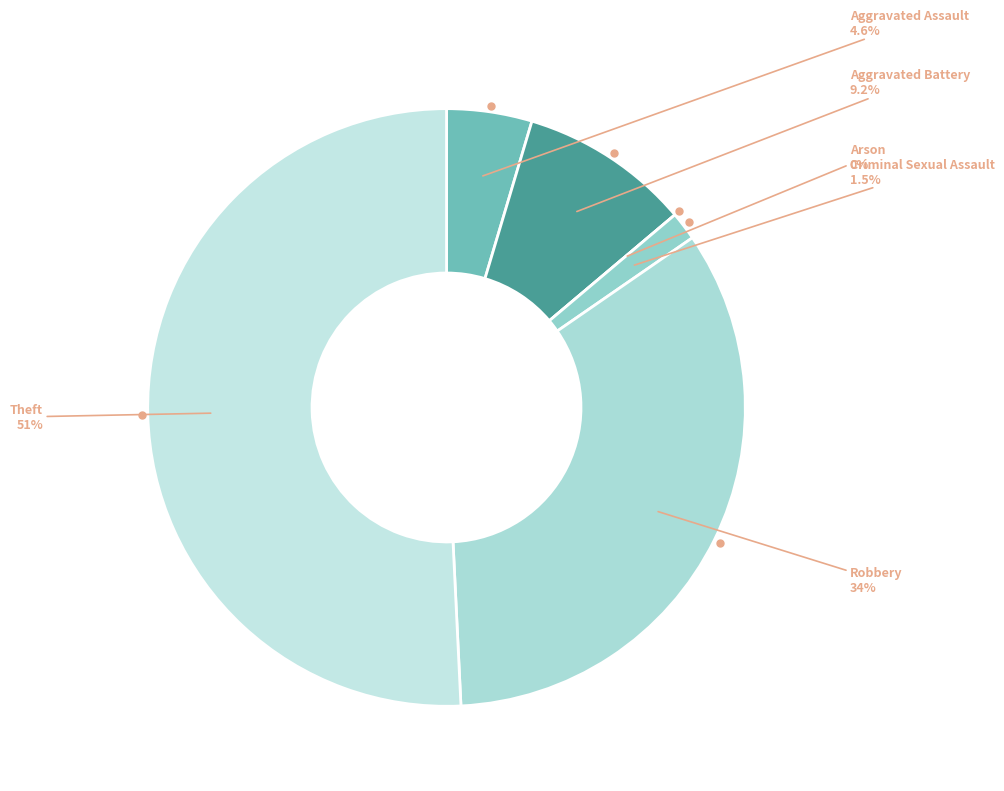

To the nearest percent, what portion does Criminal Sexual Assault represent?

2%